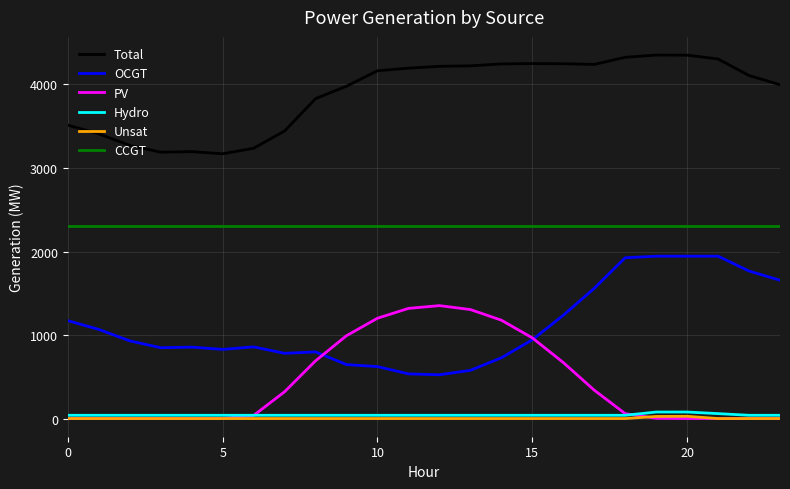

Which series has the largest total across all categories?

Total